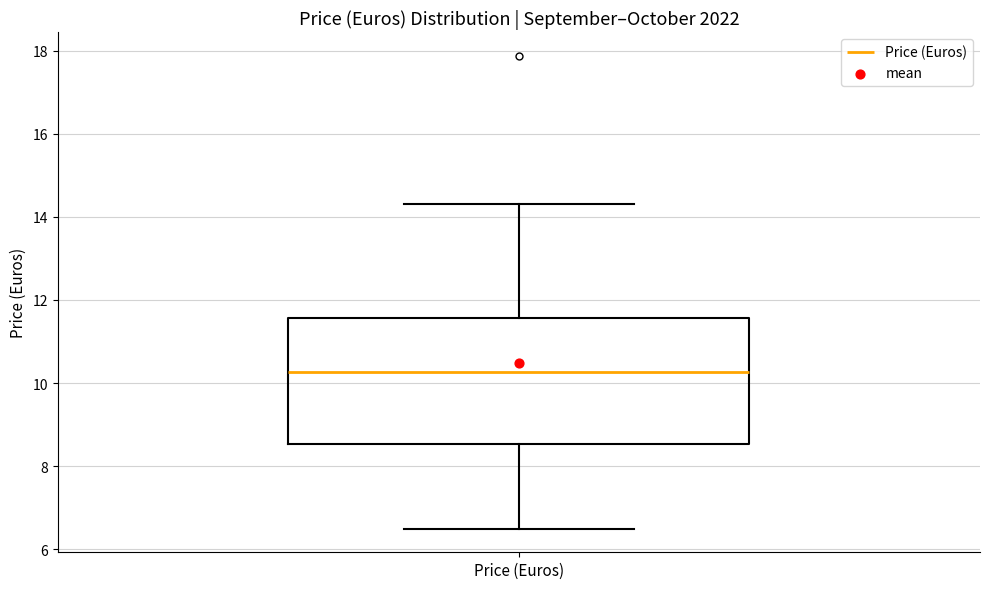

Where does the upper whisker of the box for Price (Euros) end on the y-axis? The values are not printed on the chart, so give them approximately, as read against the axis.

14.4